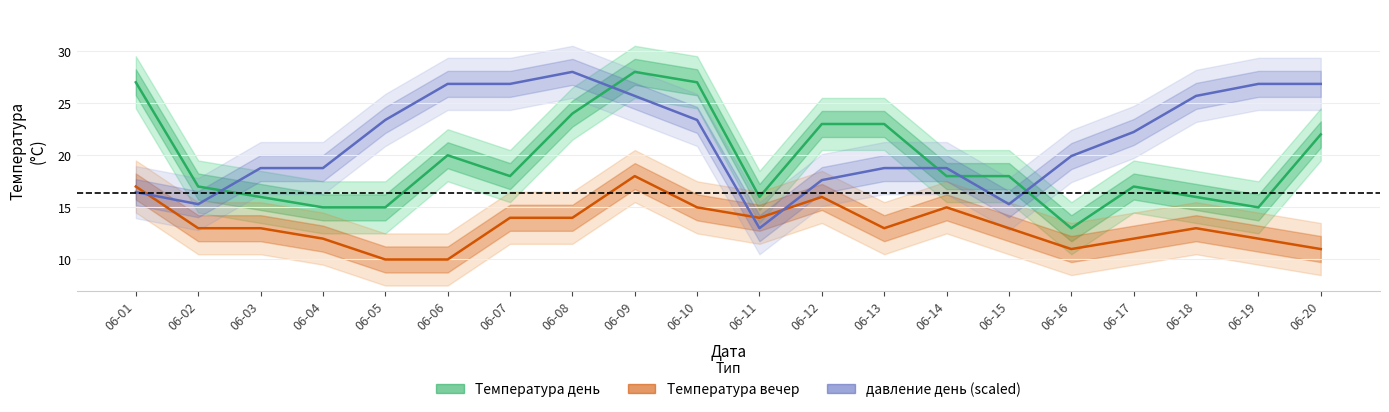

How many categories are shown in the chart?

20